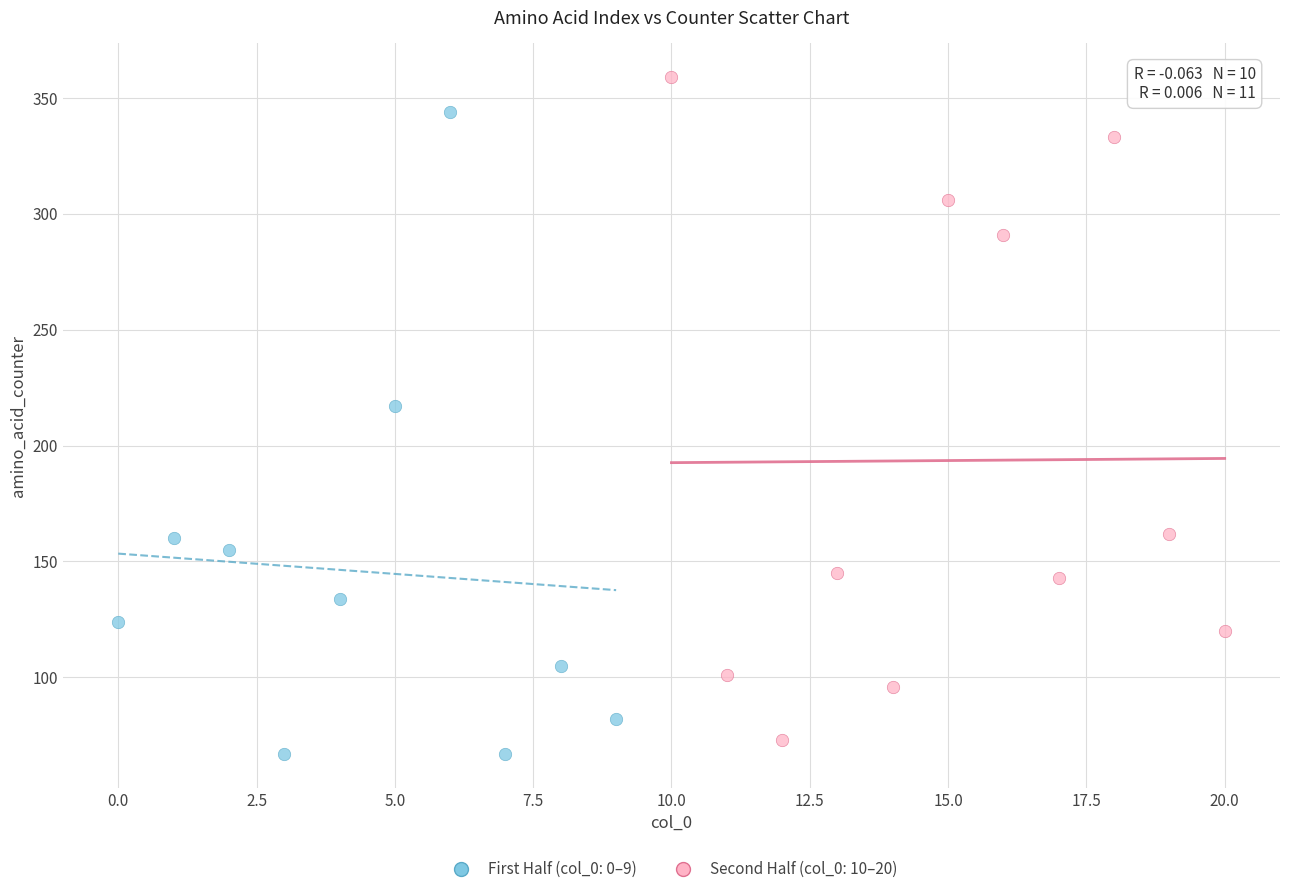

Which series has the widest spread of Y values?

Second Half (col_0: 10–20)